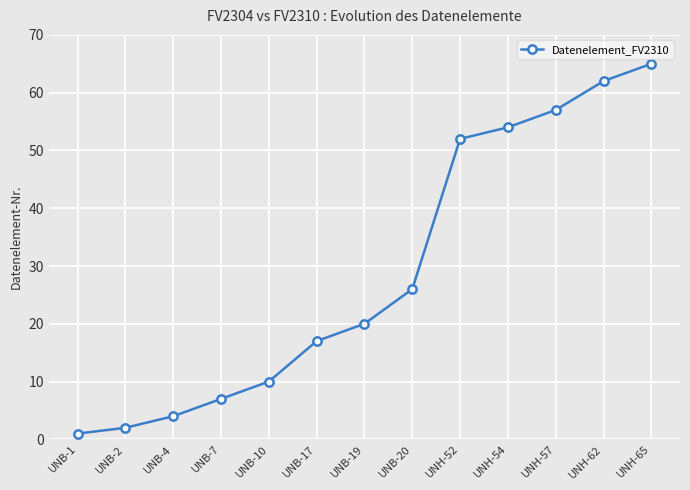

The value at UNB-1 is 1. True or false?

True